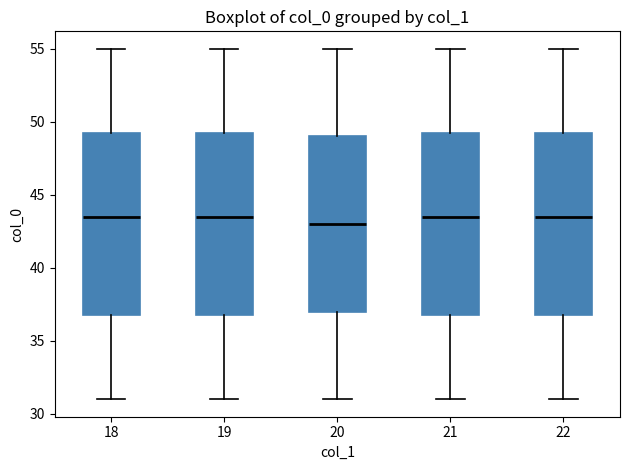

Where does the median line of the box at x = 22 sit on the y-axis? The values are not printed on the chart, so give them approximately, as read against the axis.

43.5